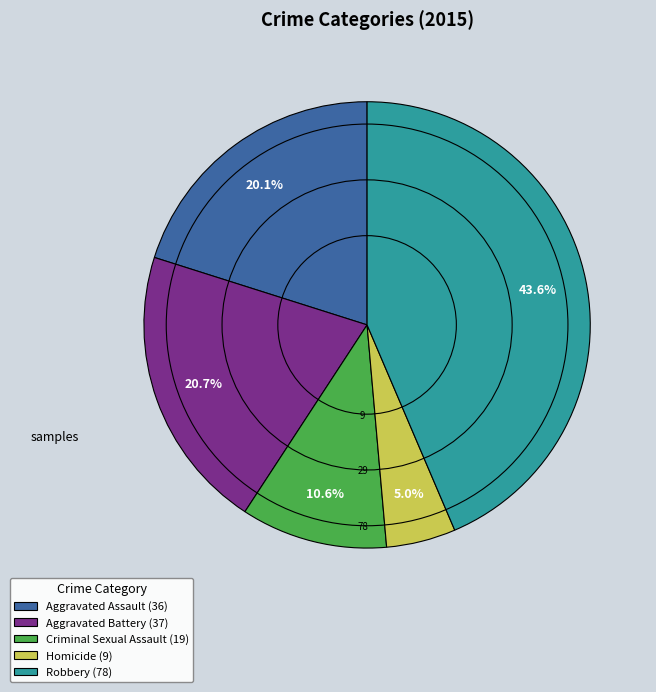

Count the number of slices in the pie.

5